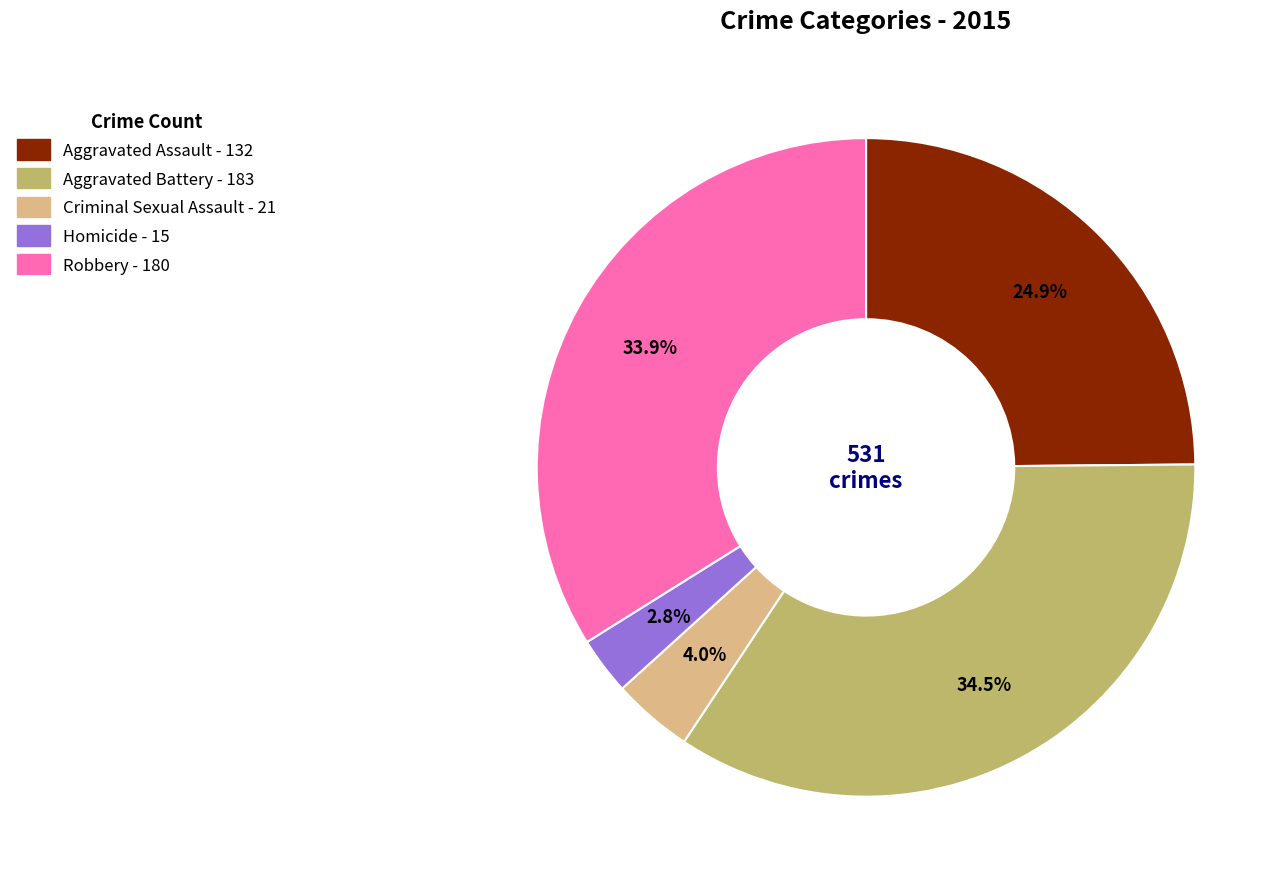

Combined, do Robbery and Aggravated Battery account for over 50%?

Yes